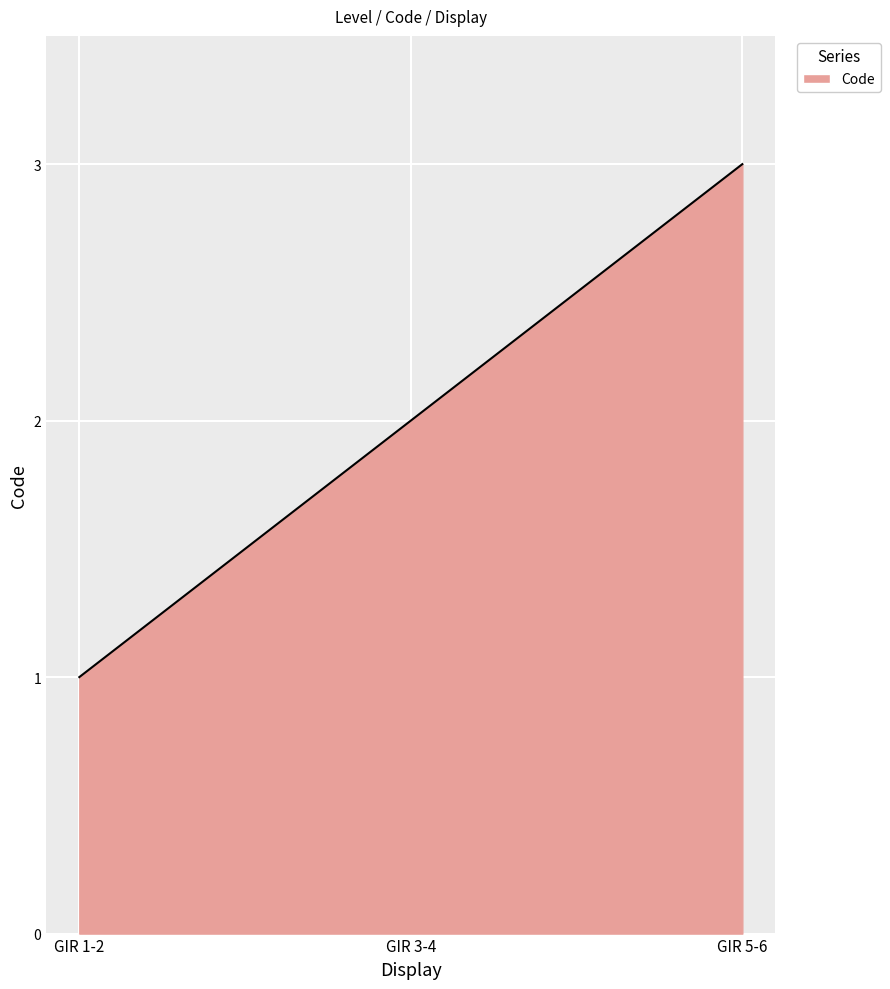

Which category has the highest value across all series?

GIR 5-6